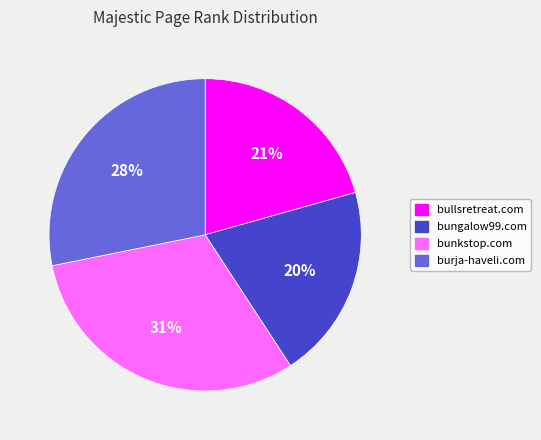

Which category has the biggest portion of the pie?

bunkstop.com